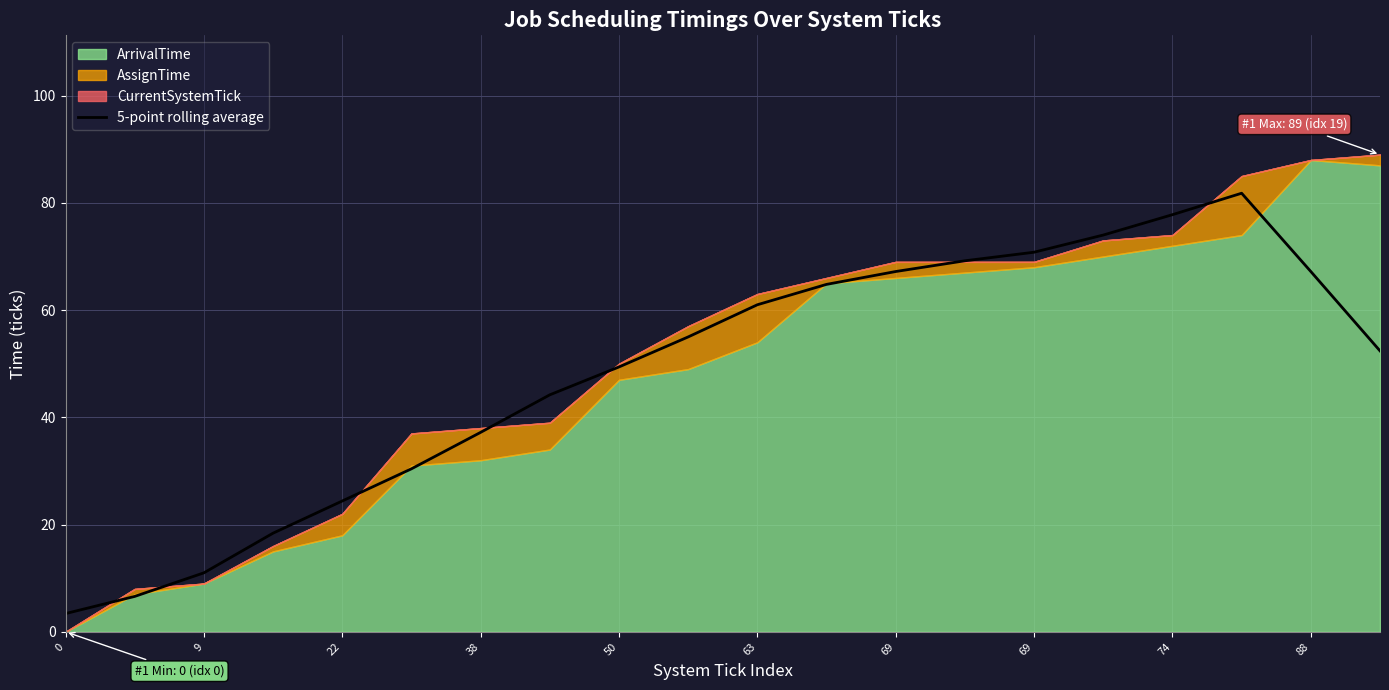

What is the sum of all values?

966.2